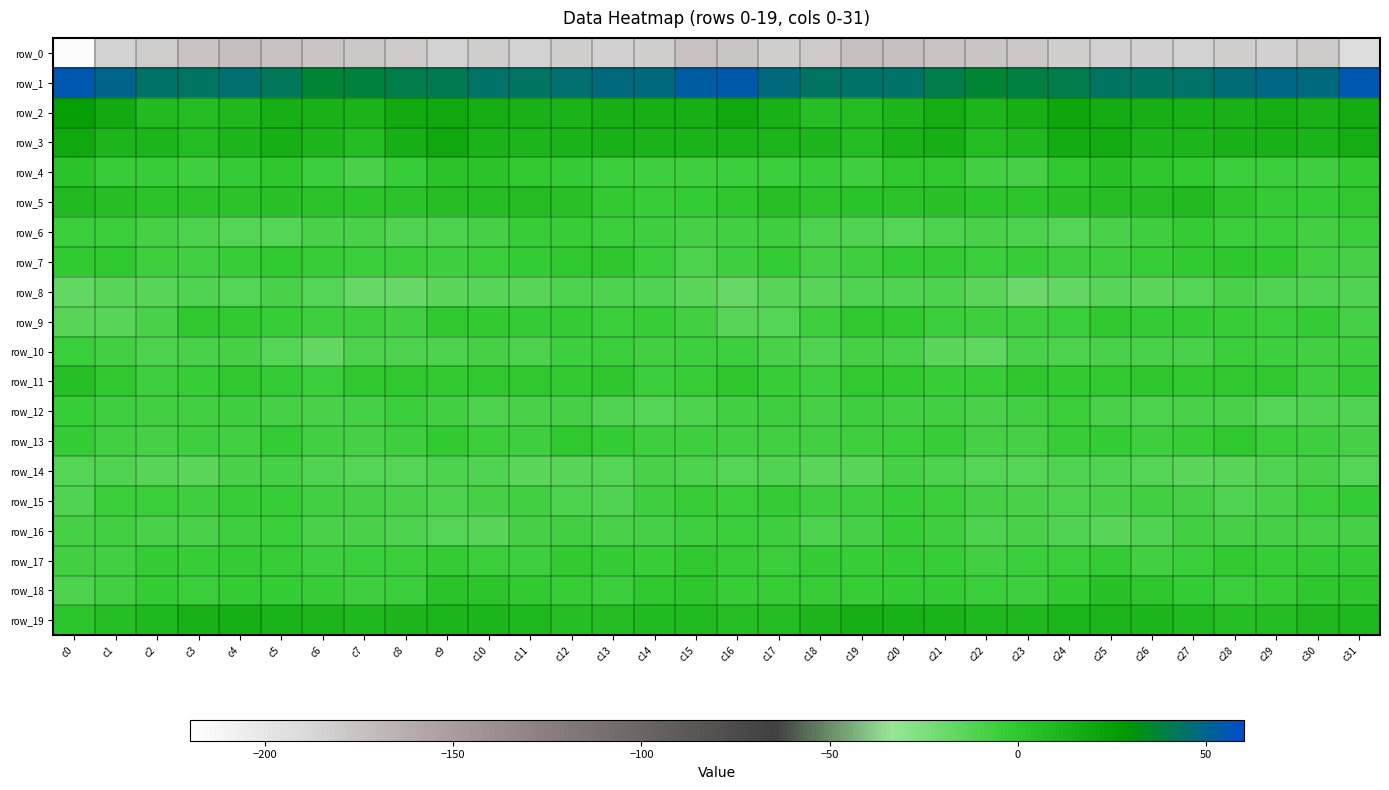

What is the smallest value displayed?

-217.2